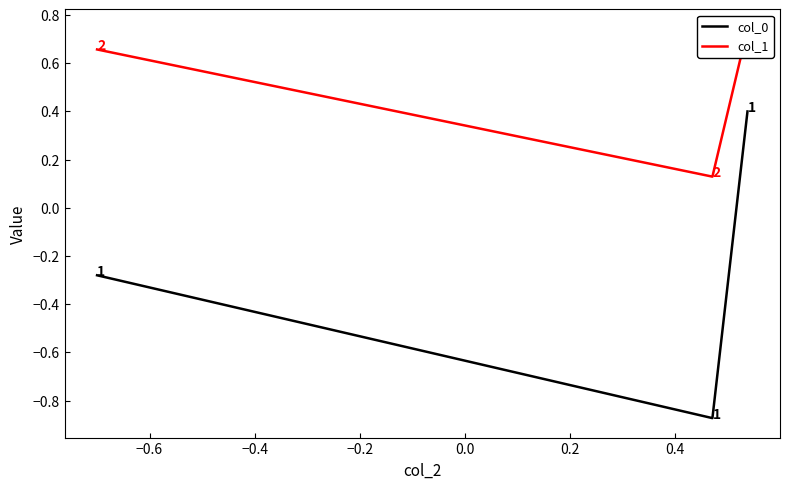

What is the minimum value shown in the chart?

-0.9